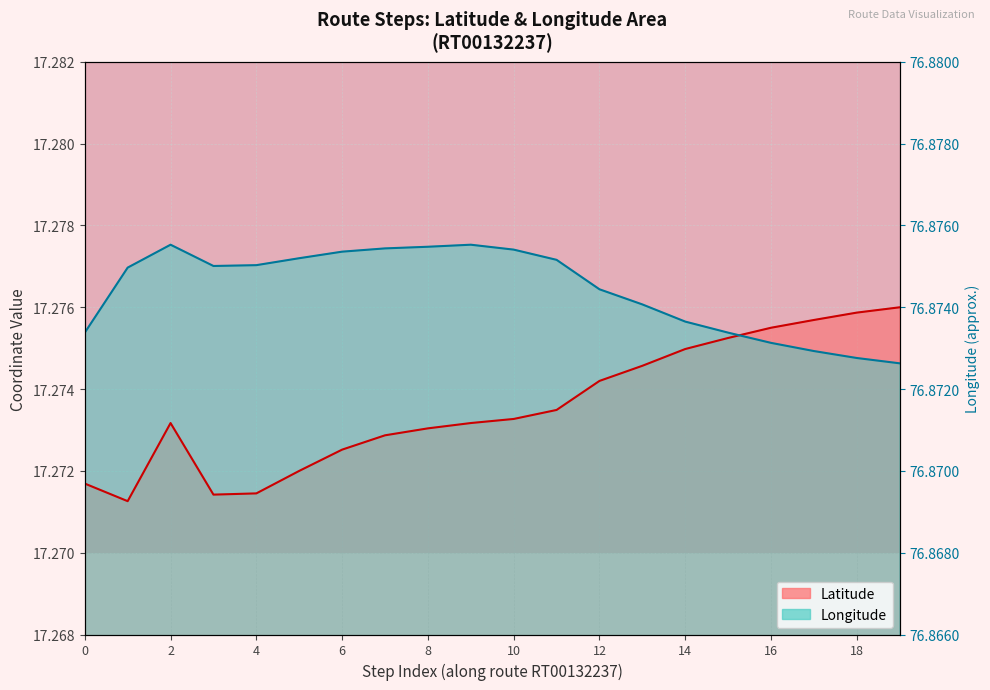

List the series in order of their peak value, highest first.

Longitude, Latitude